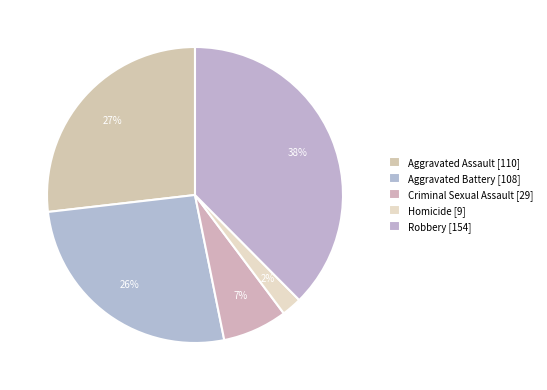

Which category has the biggest portion of the pie?

Robbery